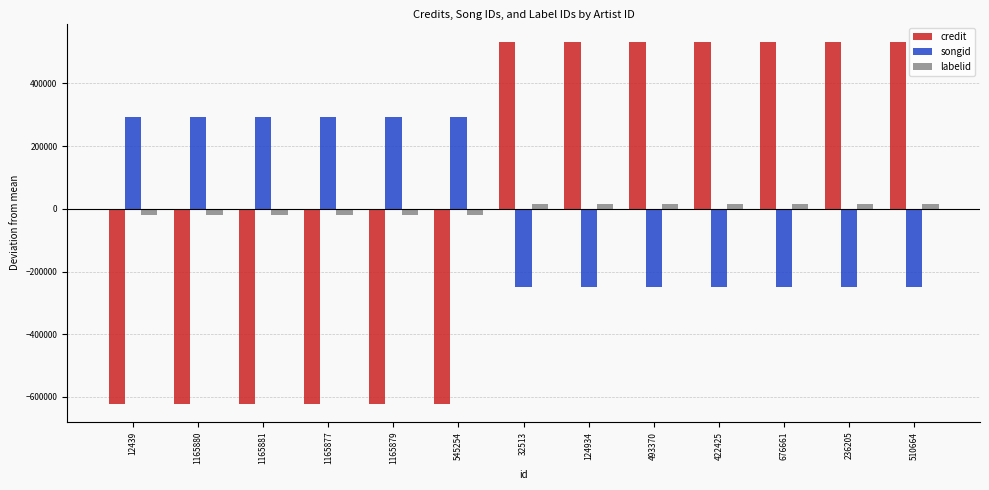

Reading left to right, extract all data points from this chart.

credit: -622364.6	-622364.6	-622364.6	-622364.6	-622364.6	-622364.6	533455.4	533455.4	533455.4	533455.4	533455.4	533455.4	533455.4
songid: 292832.1	292832.1	292832.1	292832.1	292832.1	292832.1	-250998.9	-250998.9	-250998.9	-250998.9	-250998.9	-250998.9	-250998.9
labelid: -19499.8	-19499.8	-19499.8	-19499.8	-19499.8	-19499.8	16714.2	16714.2	16714.2	16714.2	16714.2	16714.2	16714.2